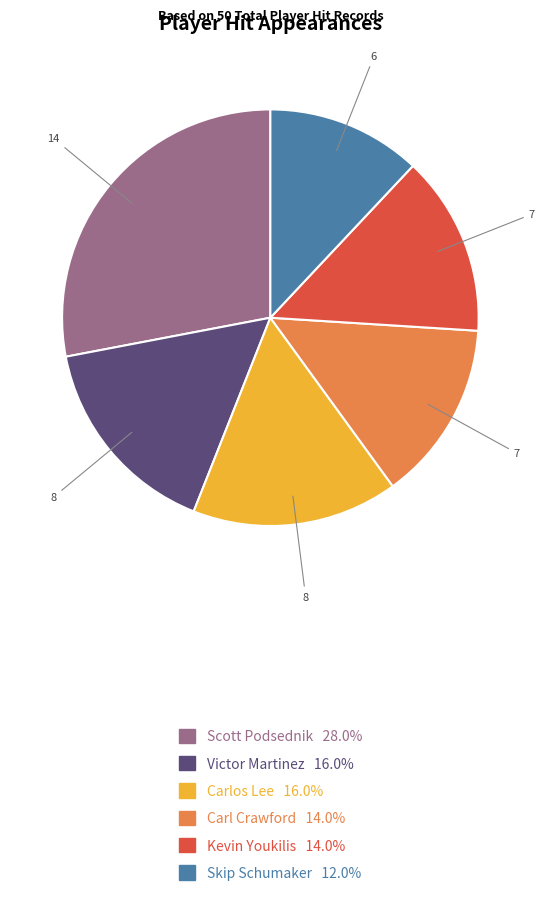

Does any single category account for the majority?

No